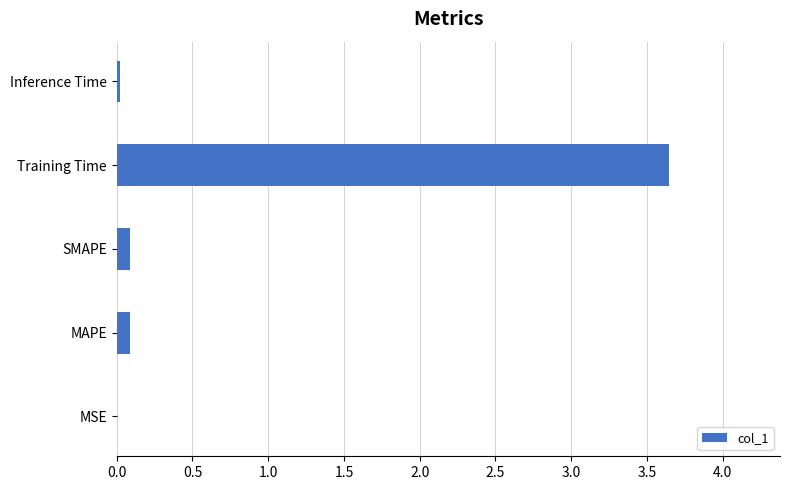

How many data points does each series have?

5